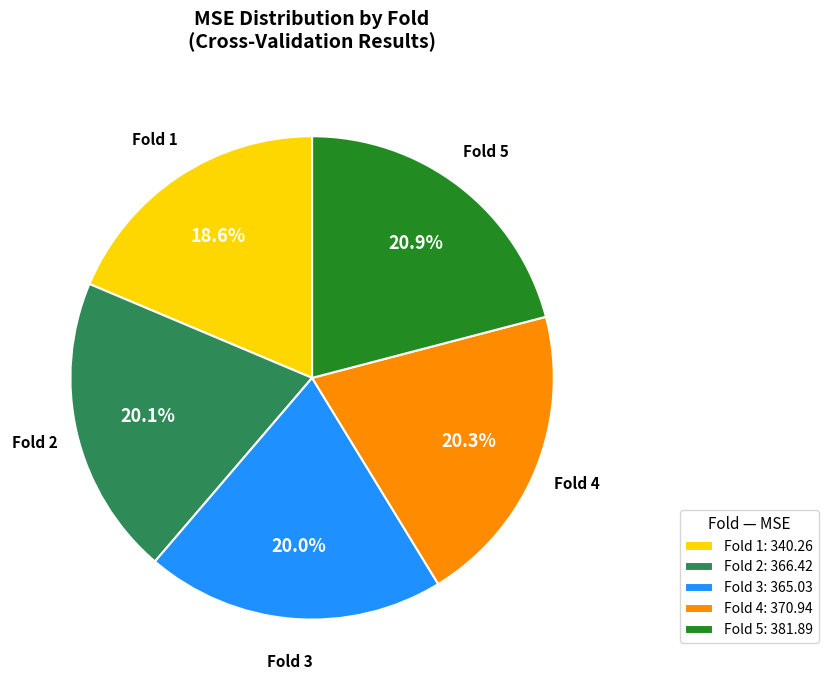

Combined, what portion of the pie is Fold 4: 370.94 and Fold 2: 366.42?

40.4%